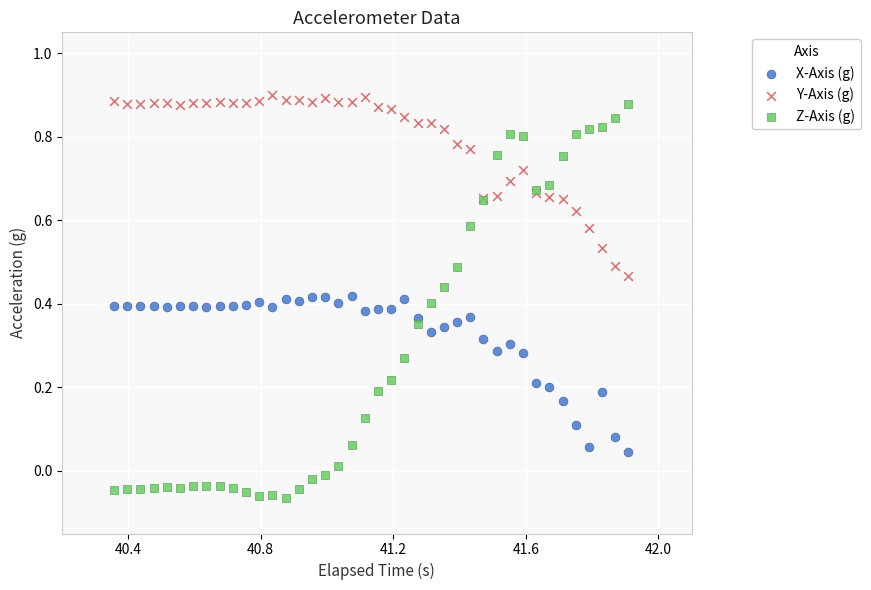

Which series contains the highest Y value?

Y-Axis (g)